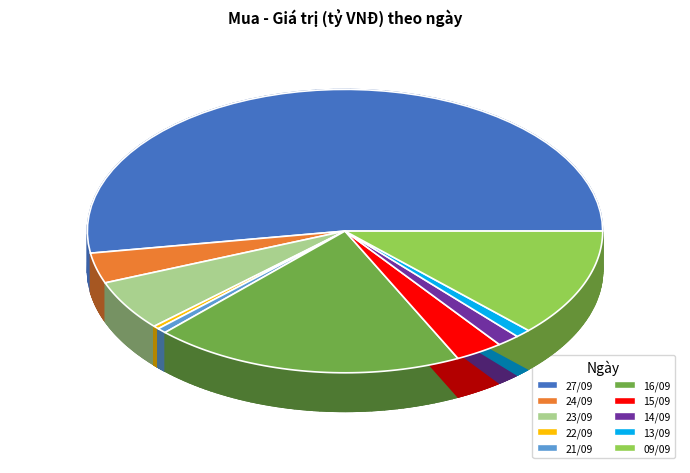

True or false: 15/09 accounts for 1% of the total.

False